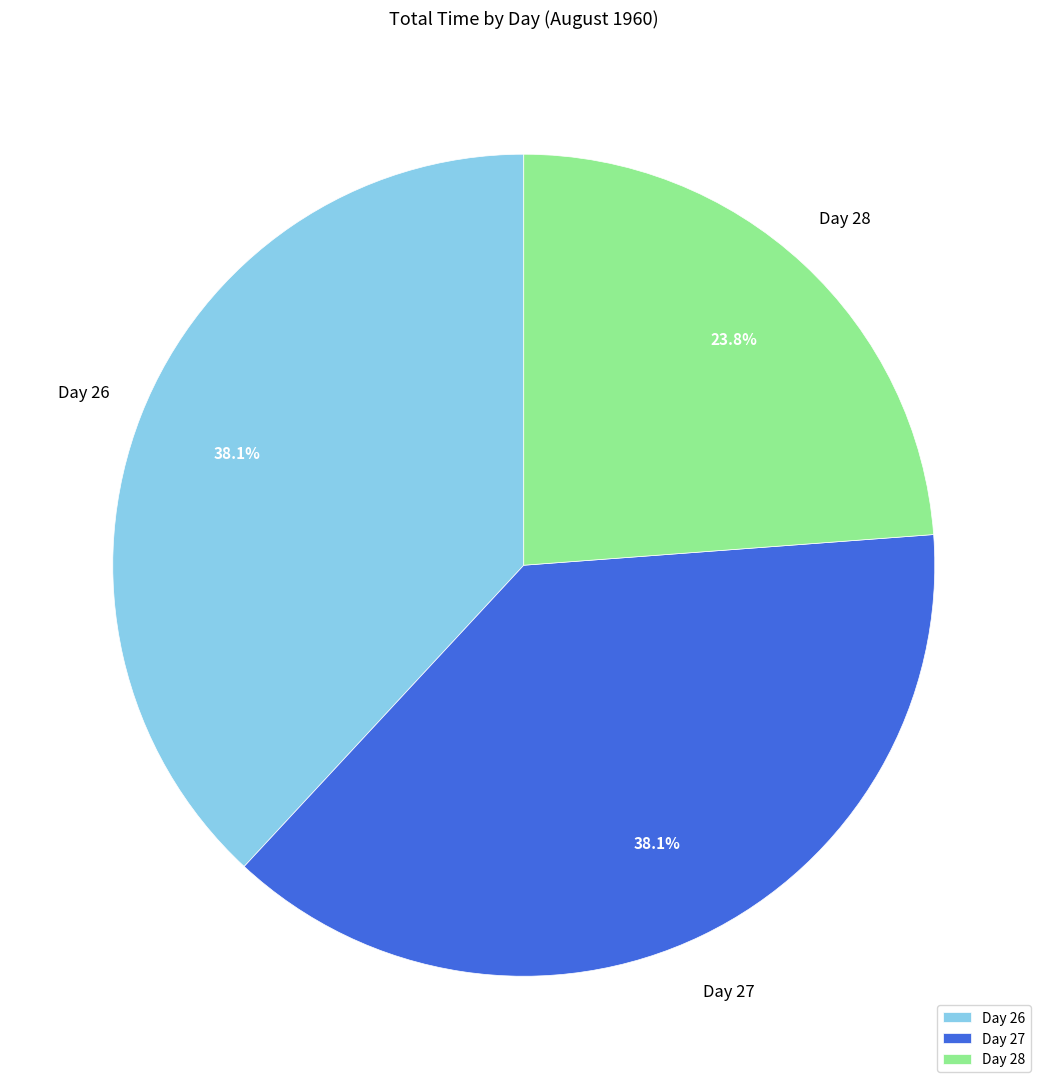

What is the ratio of the value at Day 28 to the value at Day 27?

0.6